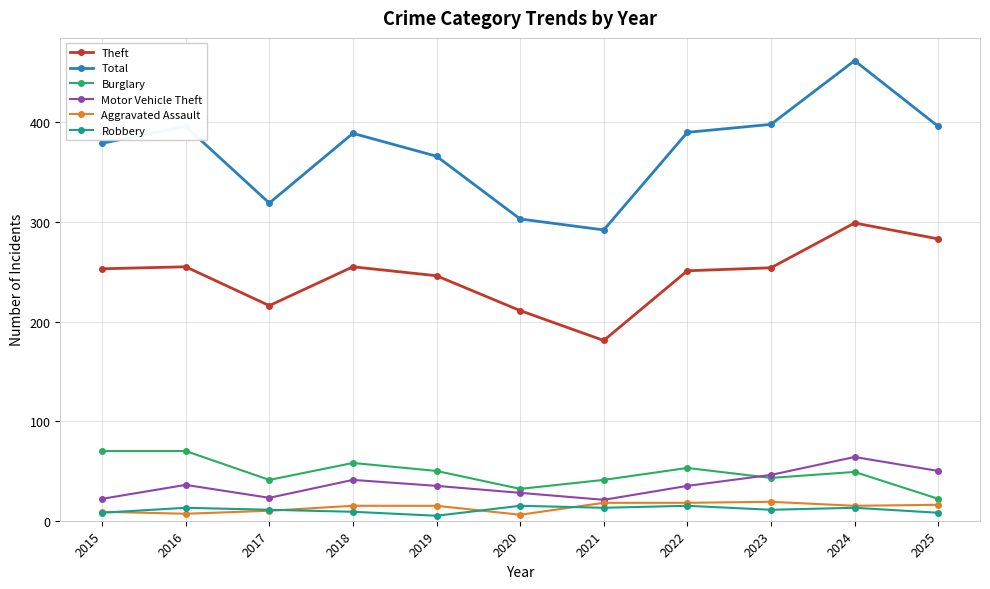

What is the difference between the highest and lowest values at 2025?

388